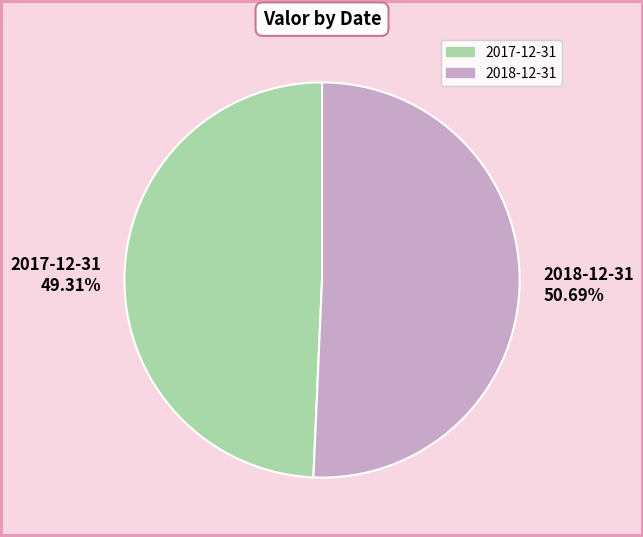

To the nearest percent, what percentage of the pie is 2018-12-31?

51%